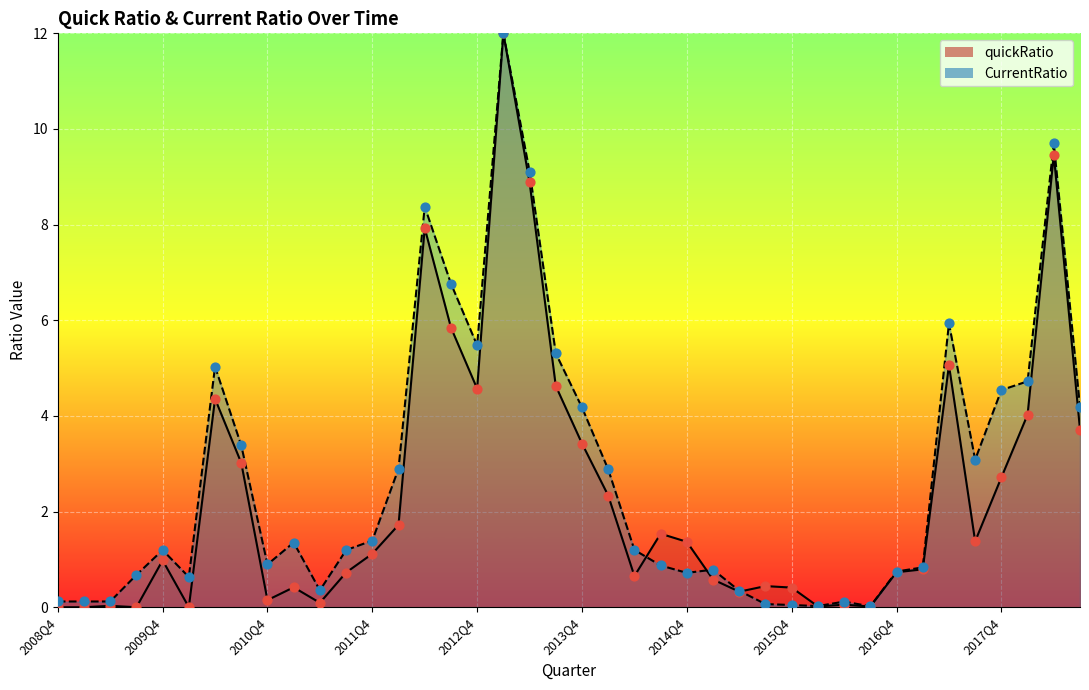

What is the total value across all series at 2018Q2?

19.2